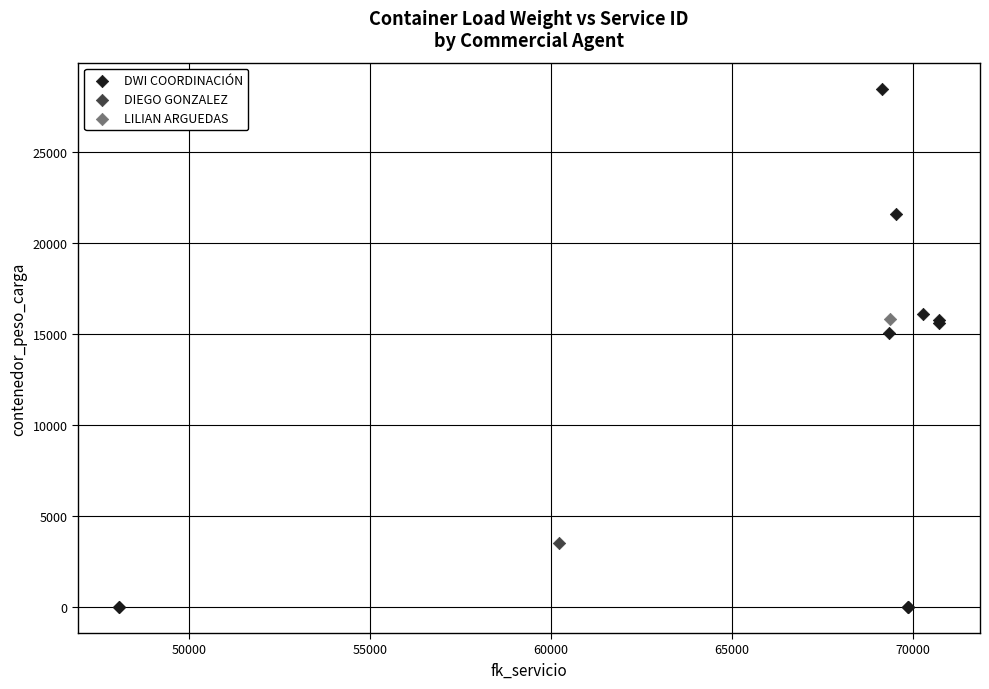

What are all the series names shown in the legend?

DWI COORDINACIÓN, DIEGO GONZALEZ, LILIAN ARGUEDAS